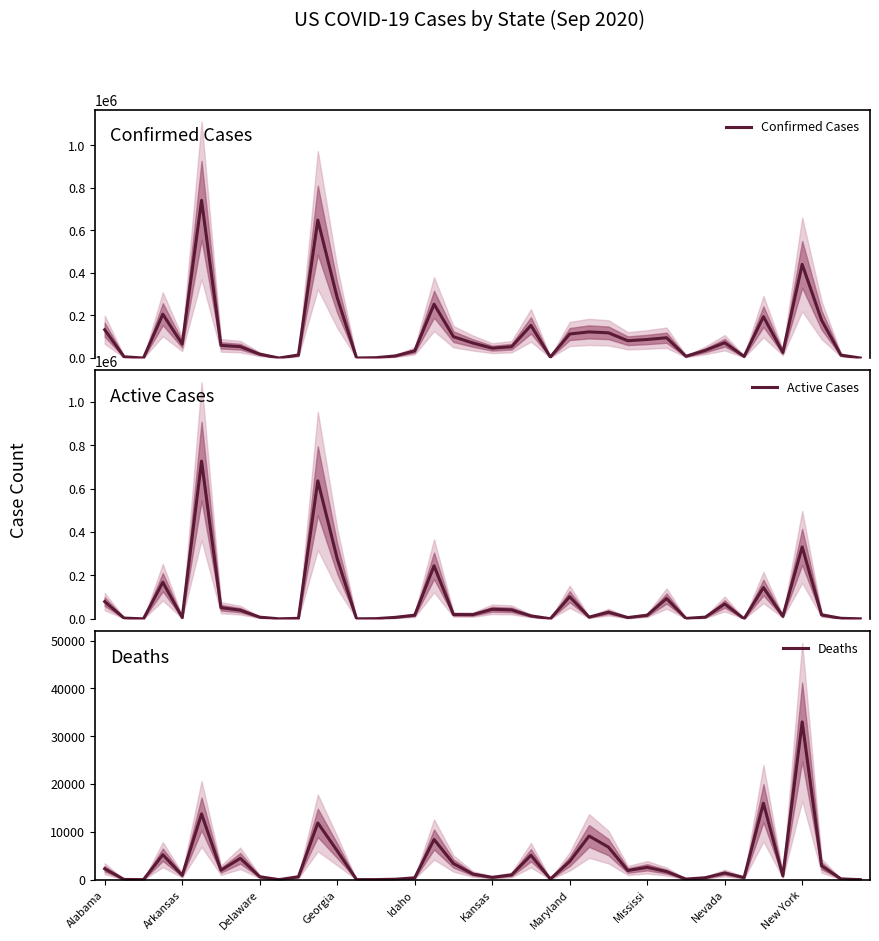

What is the value of the Active Cases point at the 25th from the left?

101967